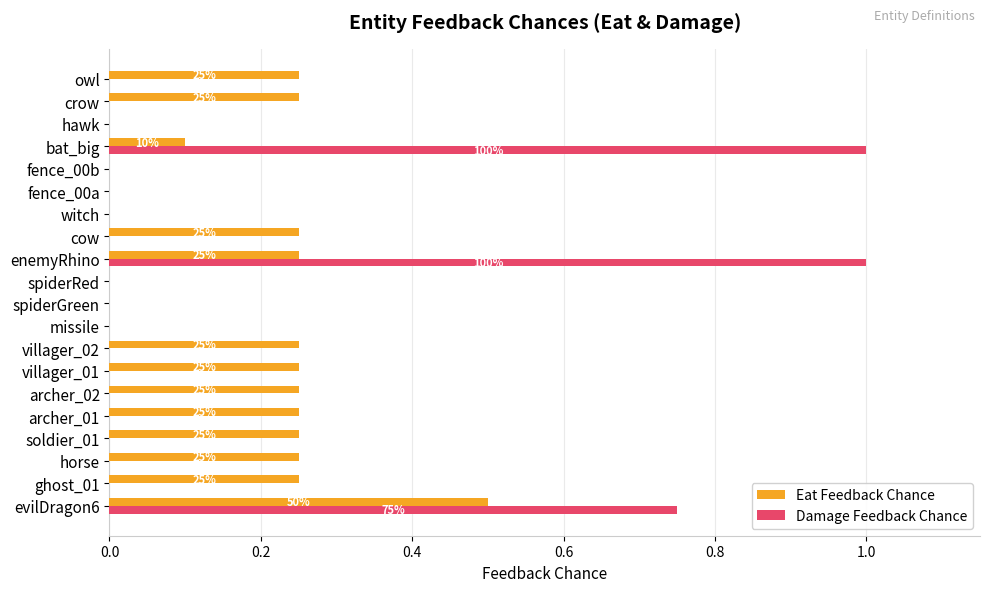

What is the maximum value shown in the chart?

1.0